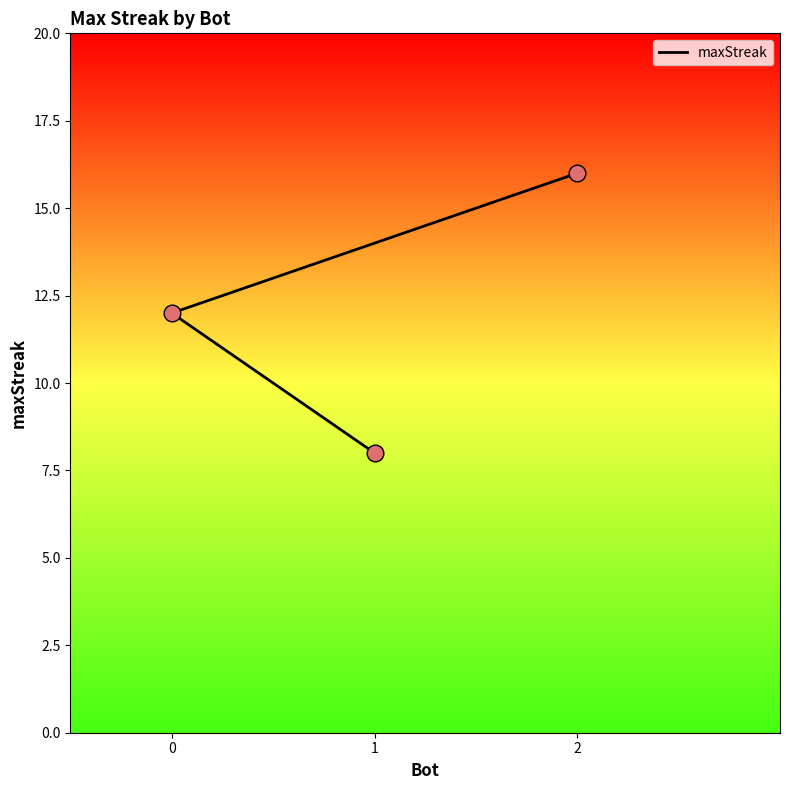

What is the ratio of the value at 0 to the value at 2?

0.8